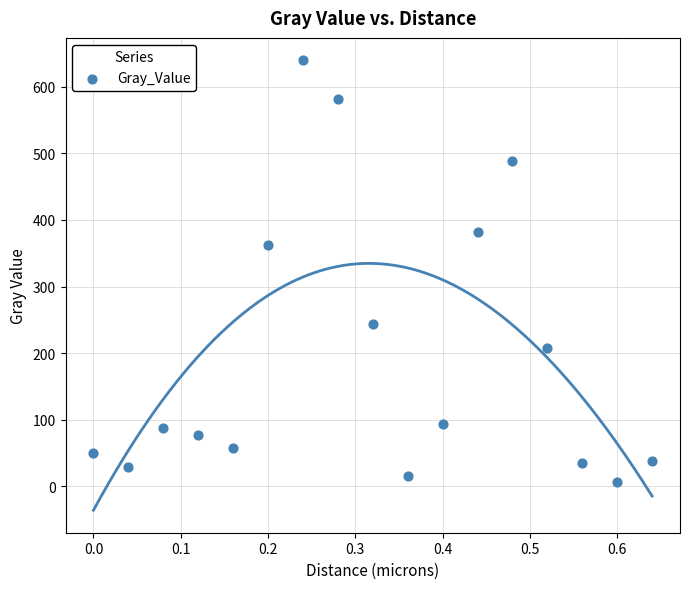

What Y value in the scatter plot is closest to 323?

363.1